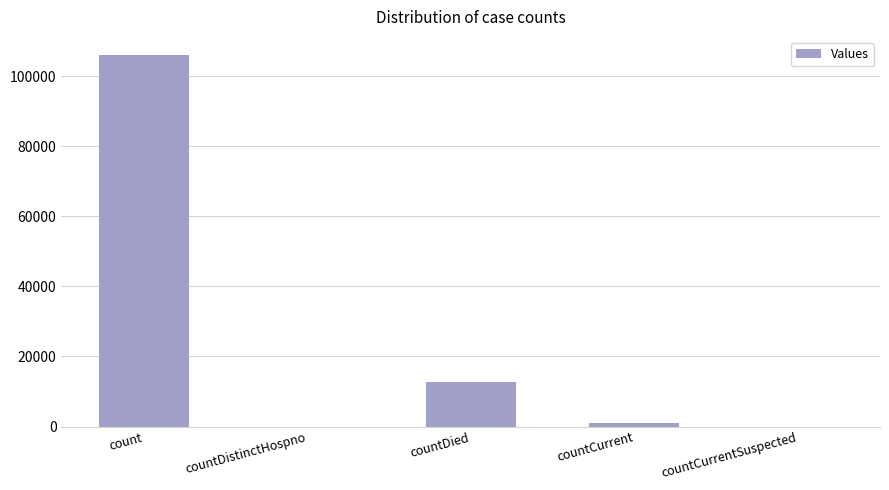

Reading left to right, transcribe all the data shown in this chart.

105923	0	12661	1005	0